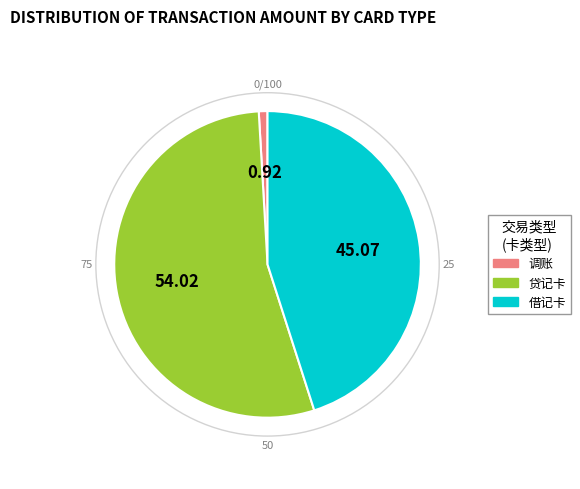

Which slice is the smallest?

调账